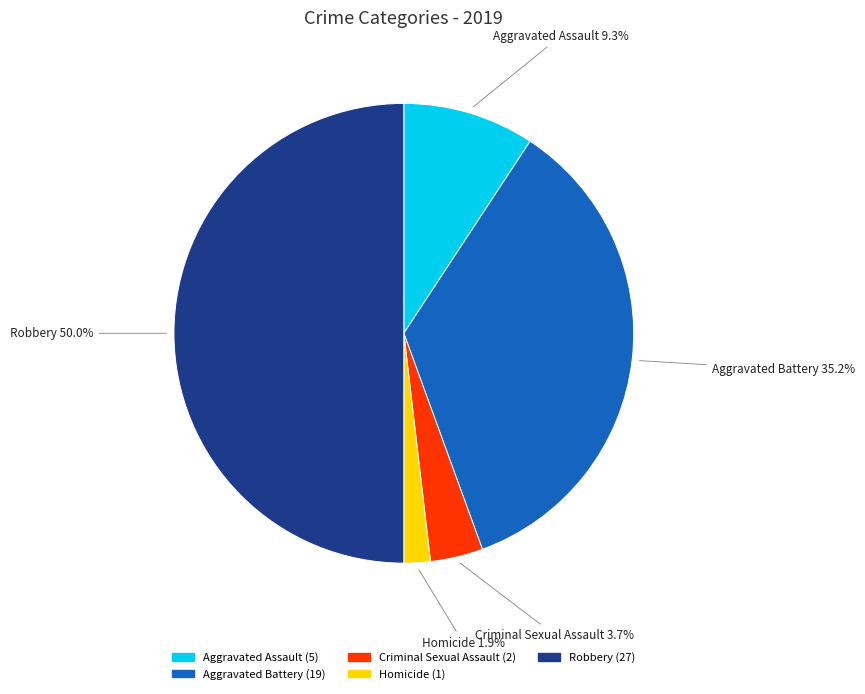

To the nearest percent, what is the difference between the Criminal Sexual Assault and Aggravated Battery slice percentages?

31%